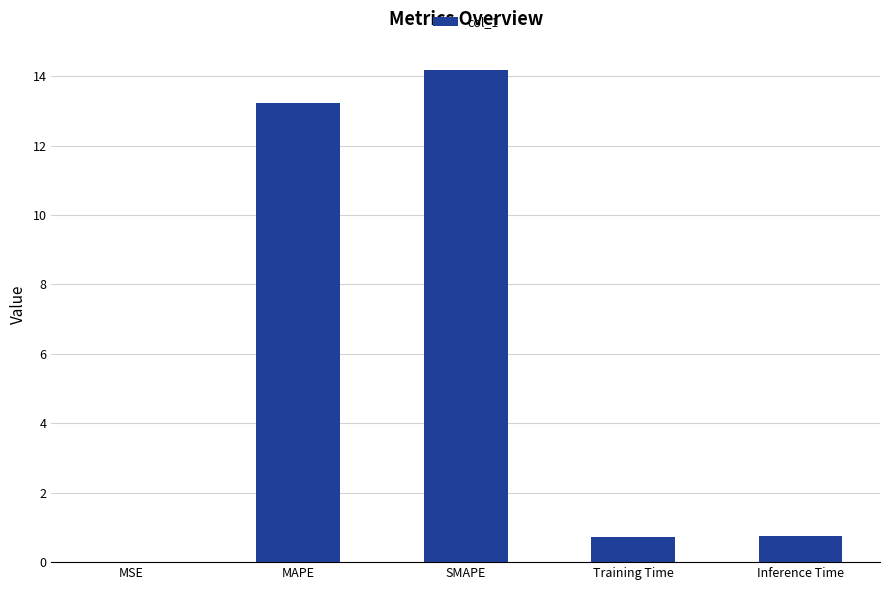

What is the sum of the values at Training Time and SMAPE?

14.9